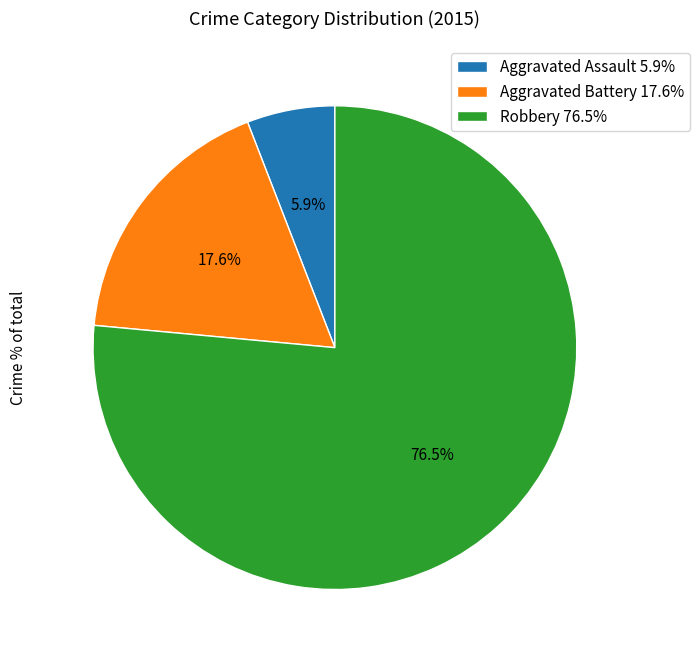

Count the number of slices in the pie.

3